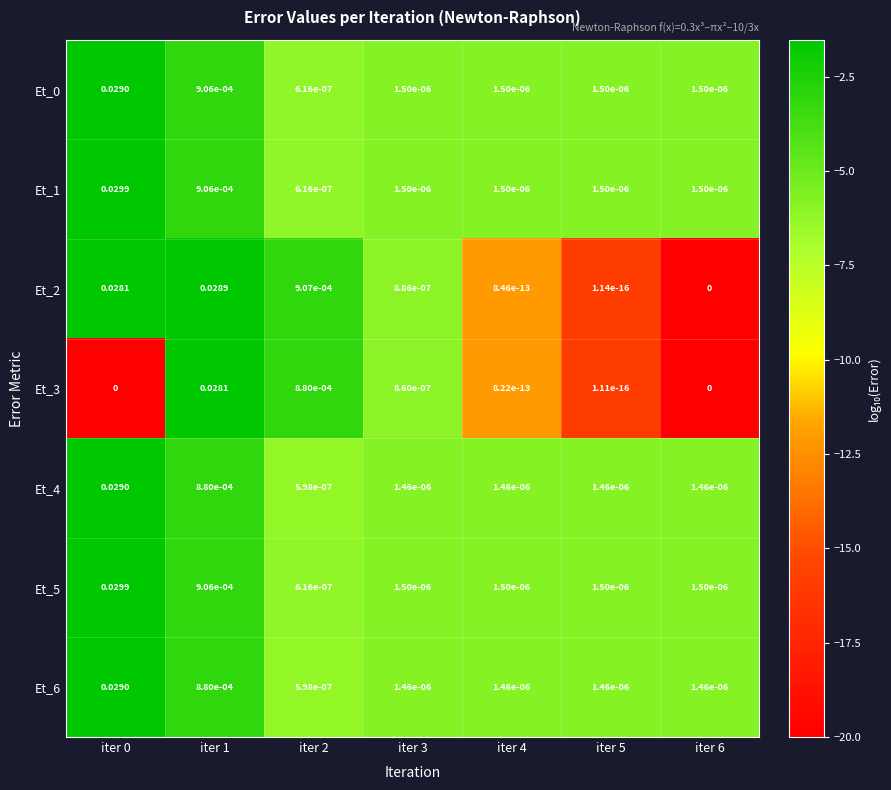

Is the value of Et_5 at iter 3 greater than the value of Et_1 at iter 2?

Yes